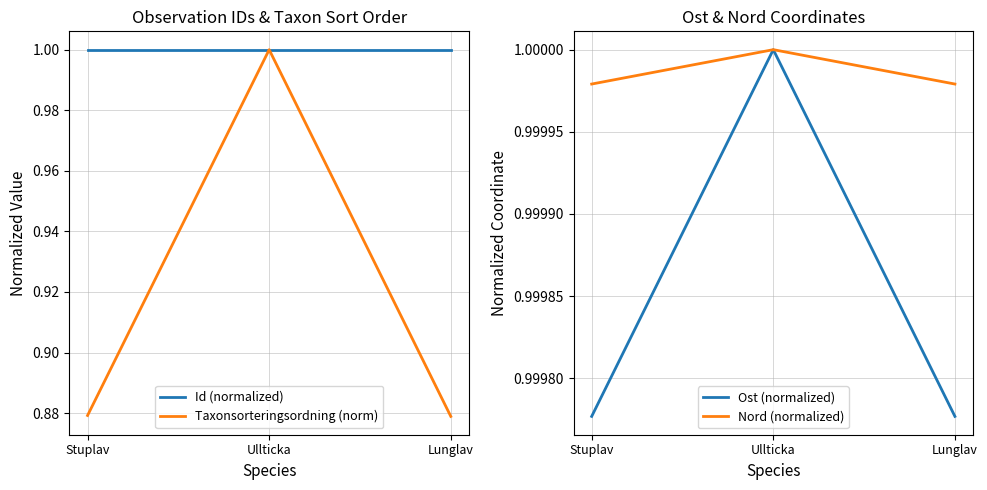

What is the spread (max minus min) of values at Stuplav?

0.1